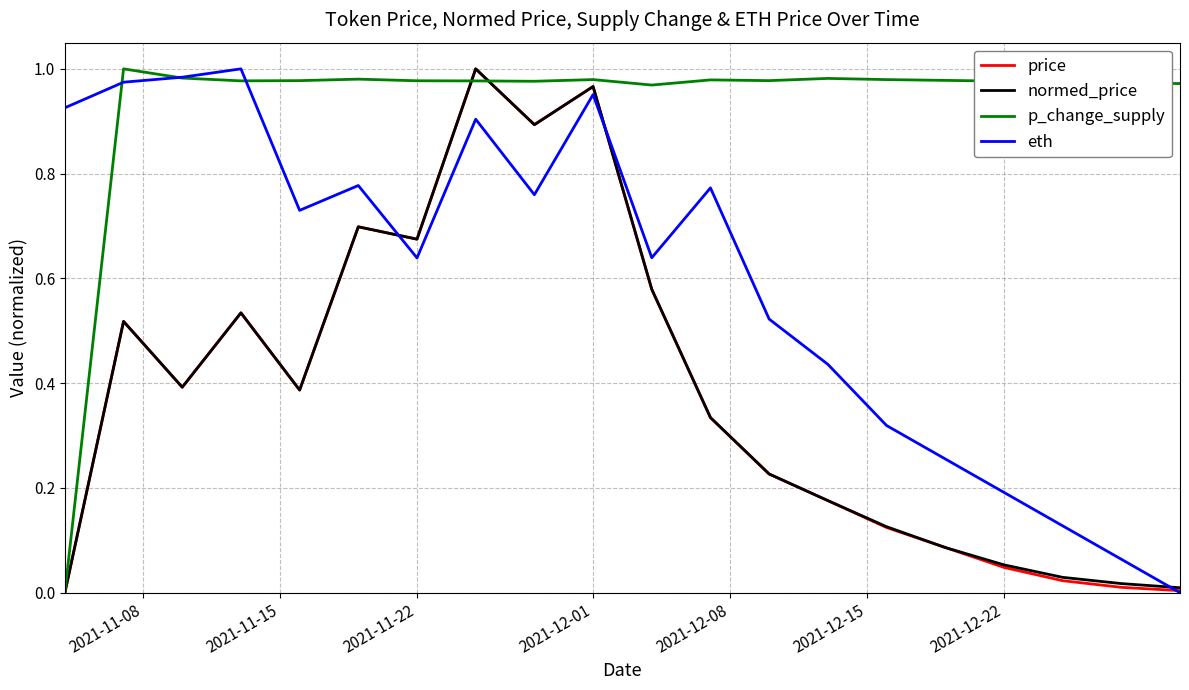

How many lines are shown in the chart?

4